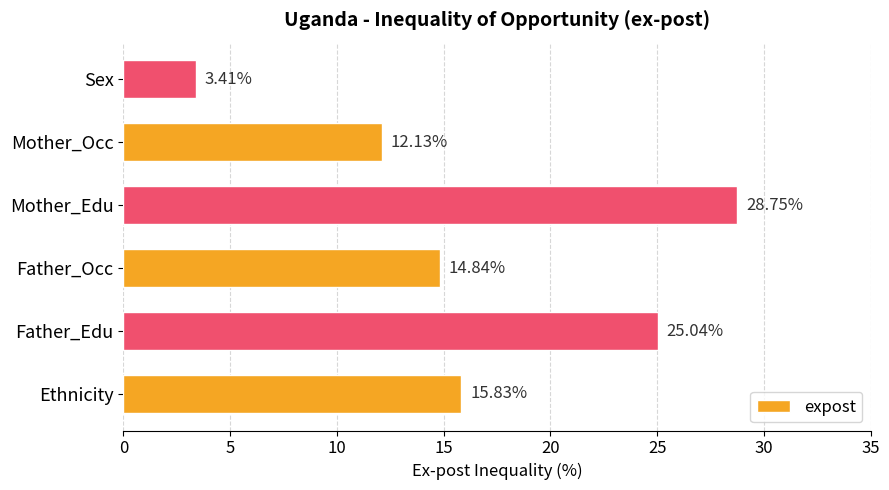

Which category has the highest value across all series?

Mother_Edu